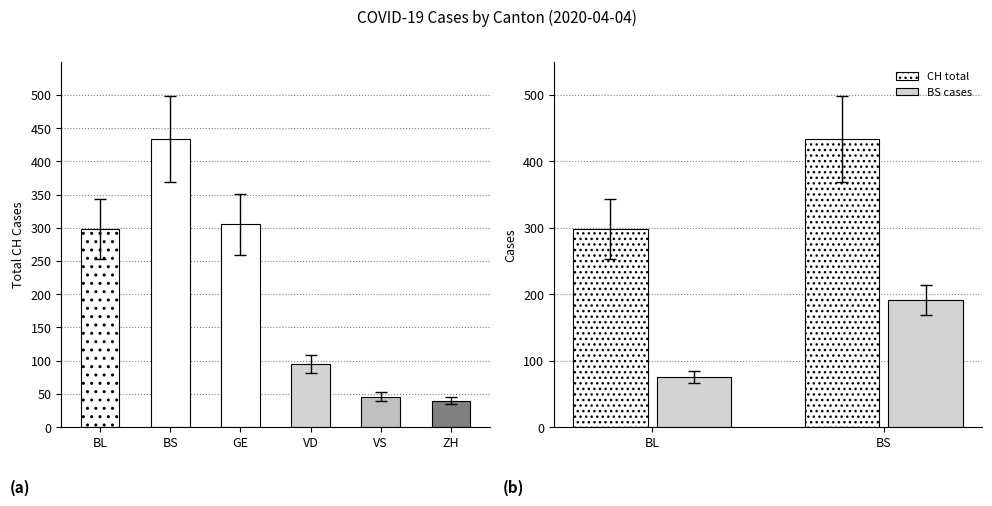

The CH total series shows 574 at BS. True or false?

False